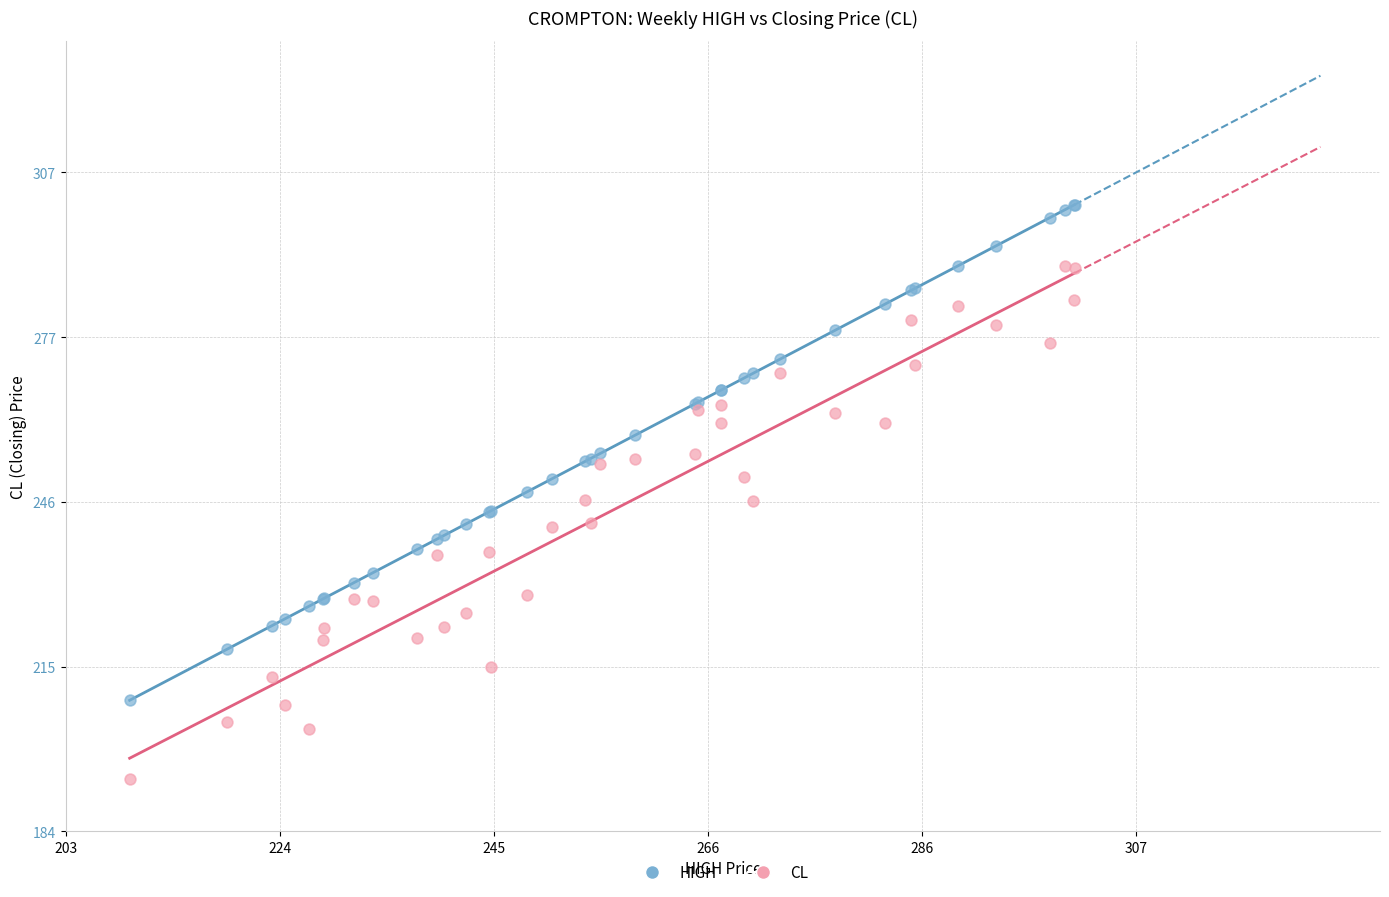

Which series reaches the maximum Y coordinate?

HIGH